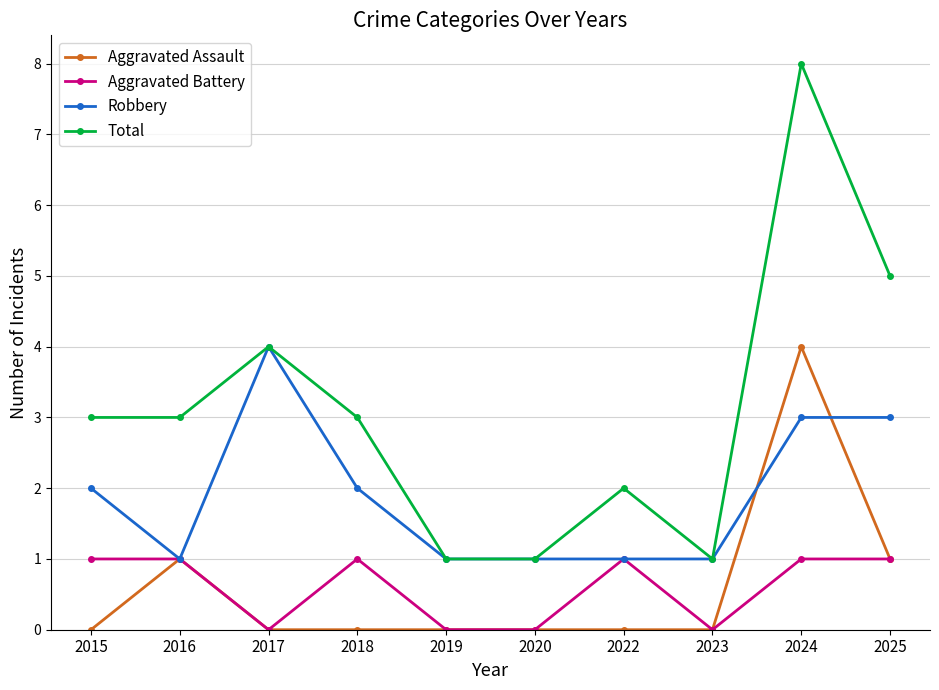

What is the approximate value of Total at 2018?

3